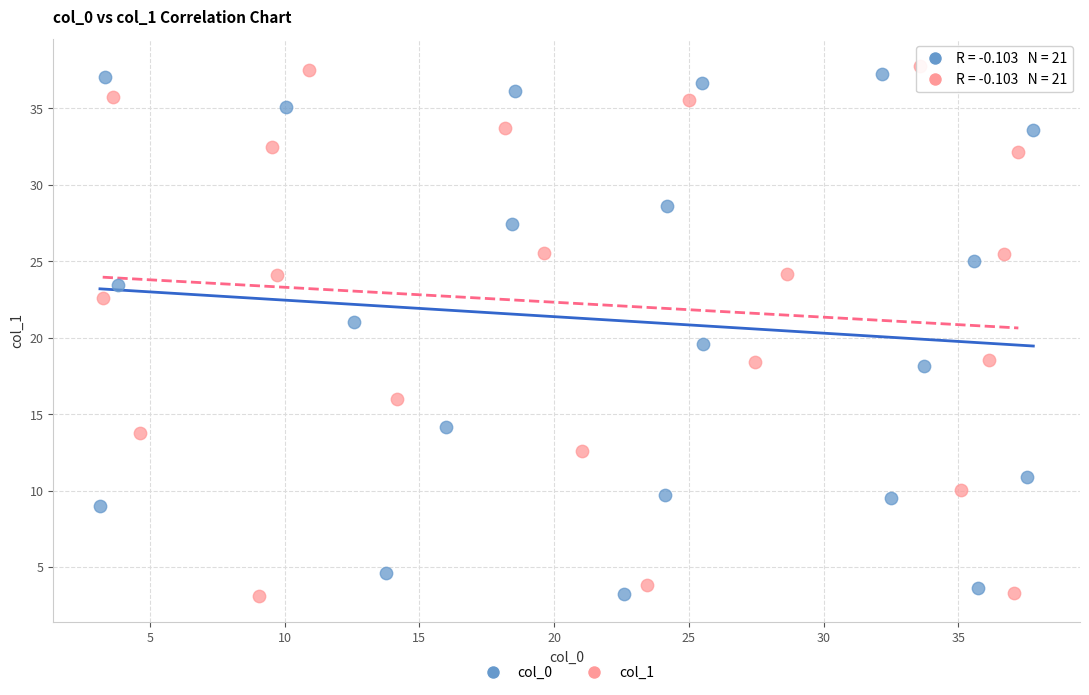

Which series has the widest spread of Y values?

col_1